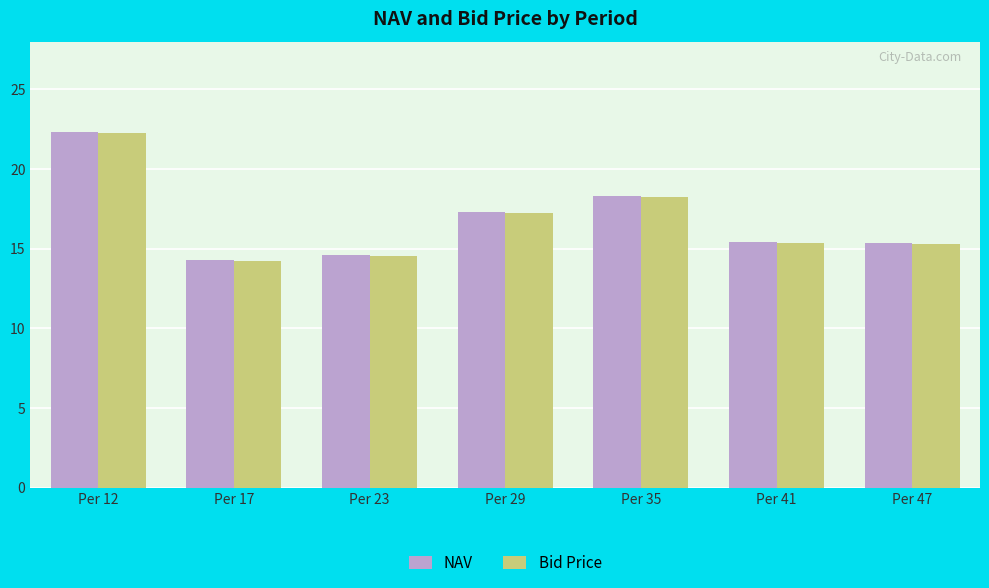

Is it true that Bid Price equals 10.7 at Per 29?

False